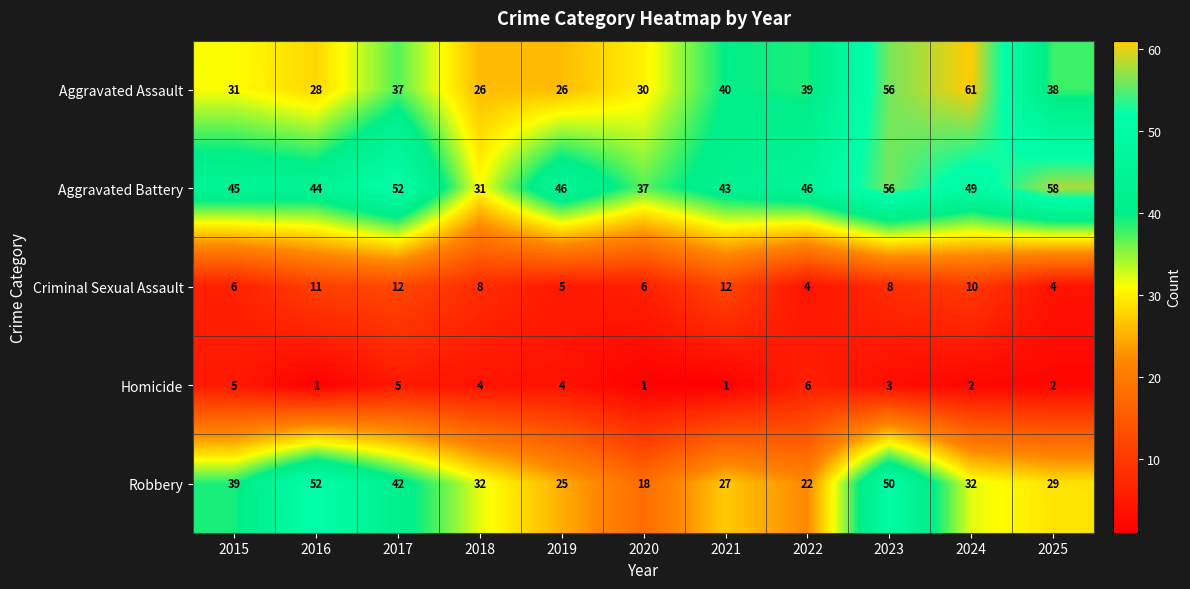

Which category has the highest value in the Homicide series?

2022